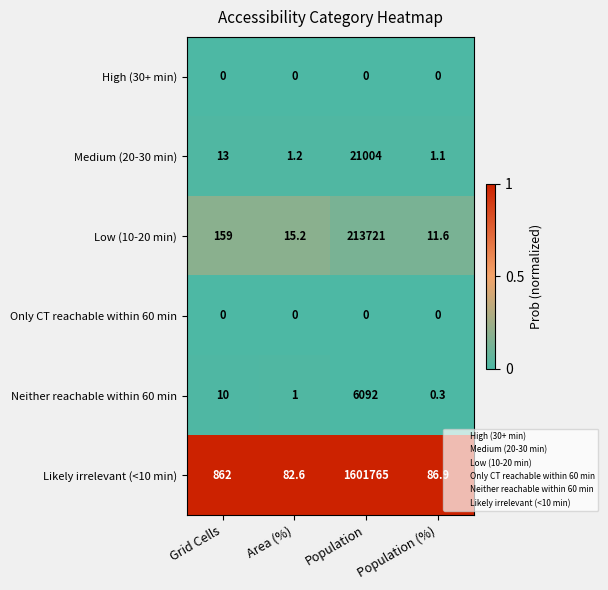

What is the maximum value shown in the chart?

1601765.0